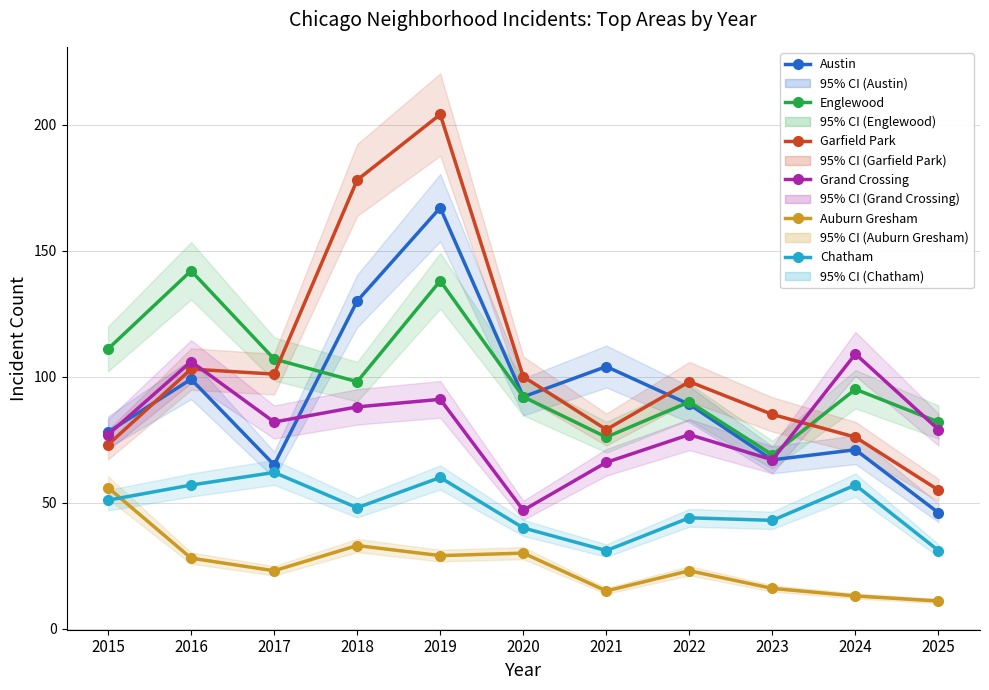

How many interior local valleys does the Englewood series have?

3